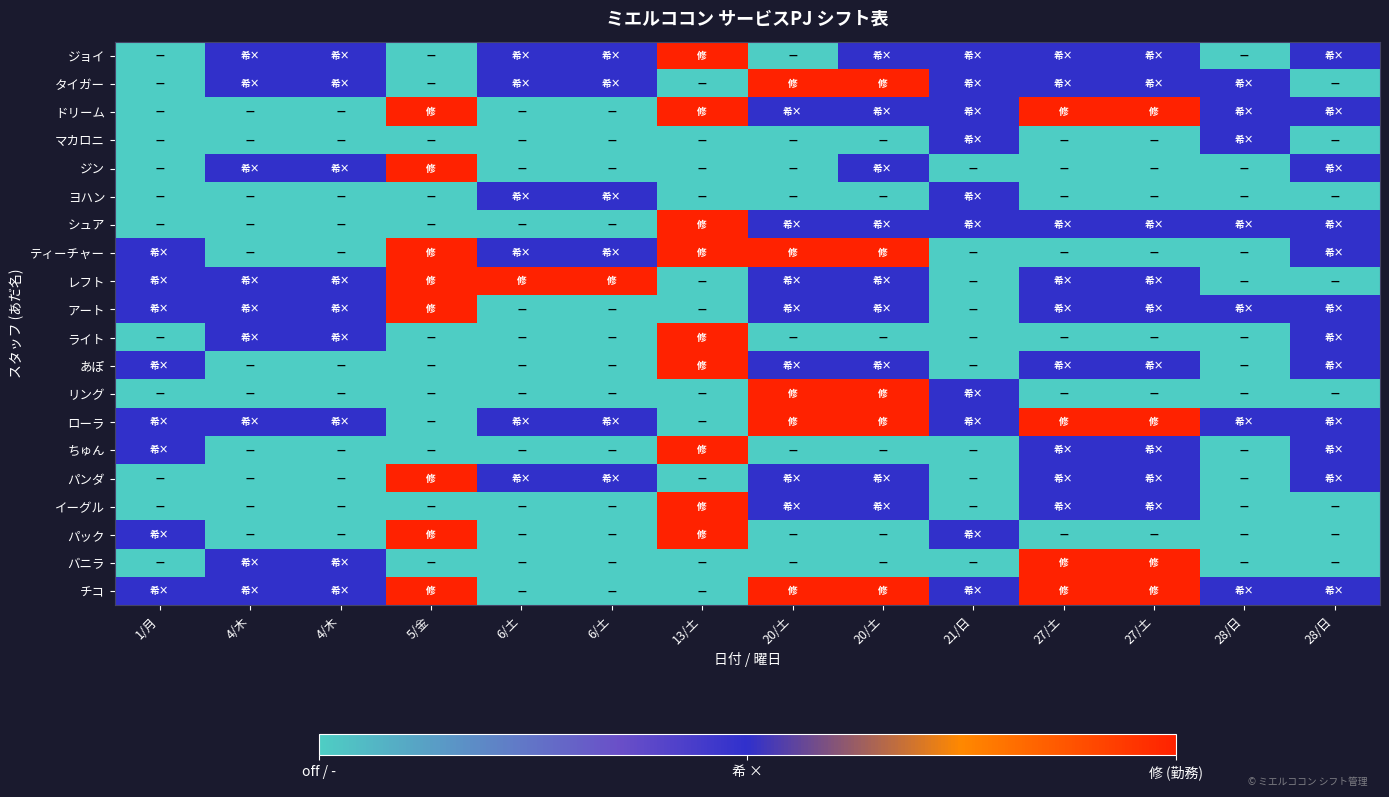

Which series has the largest total across all categories?

ローラ